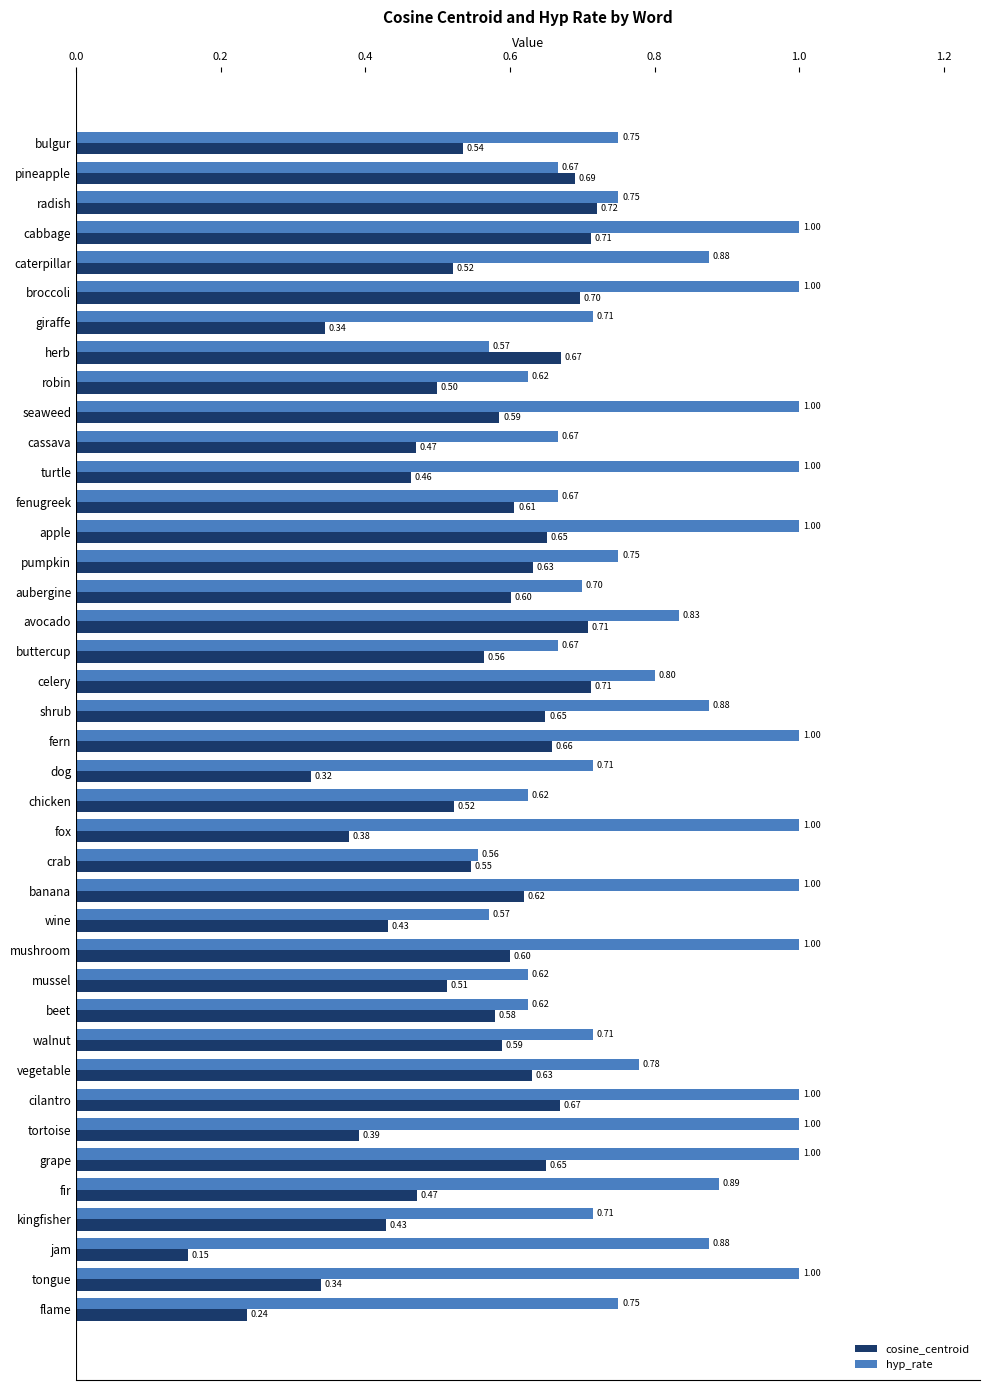

Where is cosine_centroid nearest to the value 0?

jam